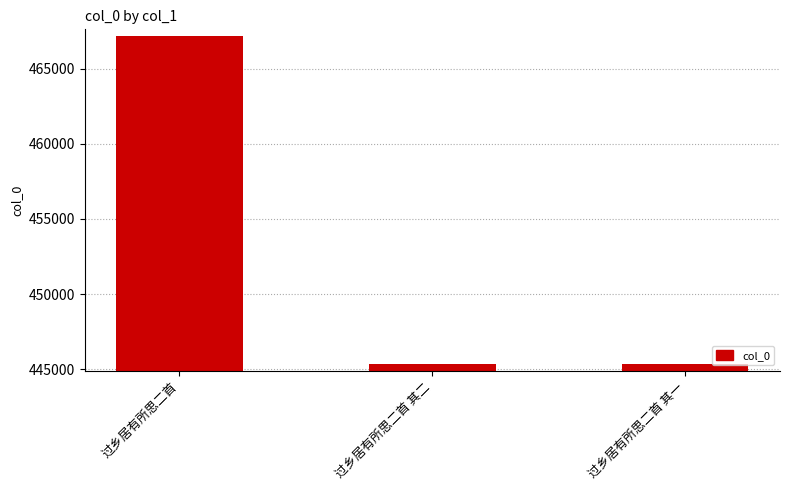

Read the value at 过乡居有所思二首, to the nearest 10.

467140